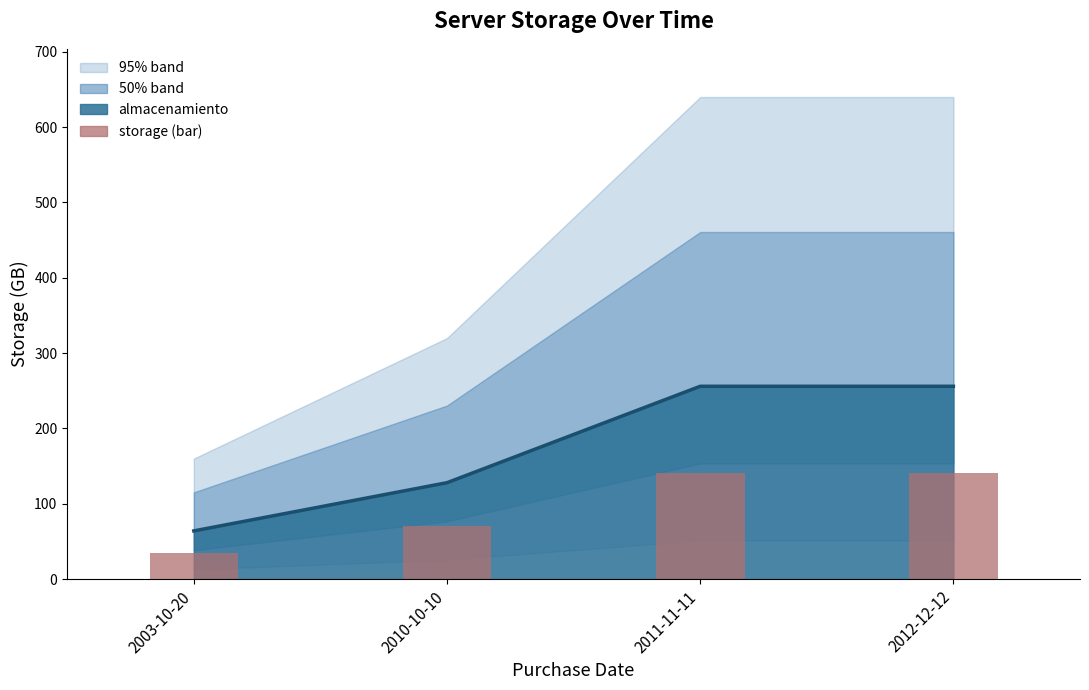

What is the label of the 4th bar from the left?

2012-12-12